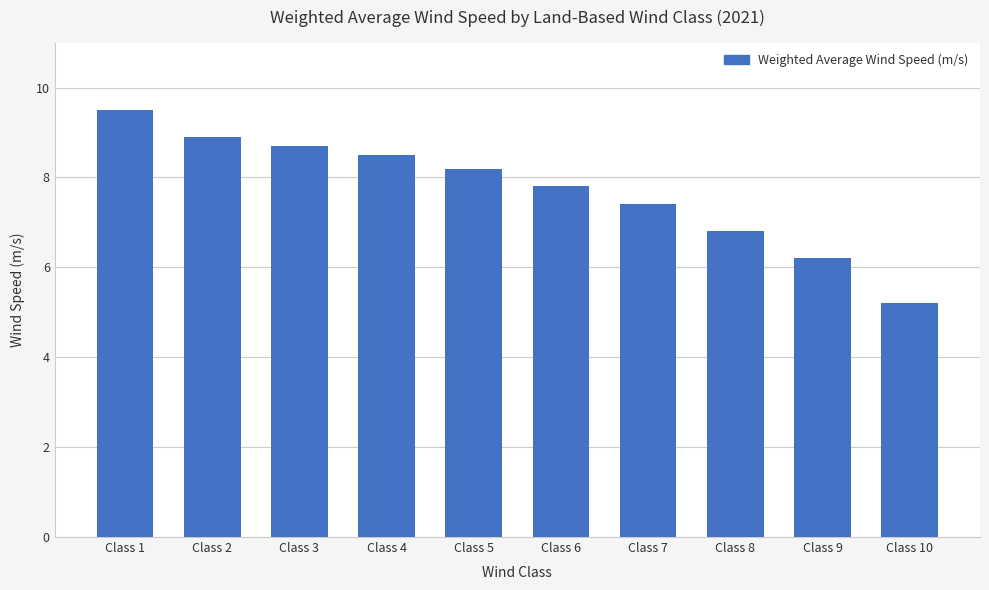

Between Class 8 and Class 3, which is larger?

Class 3